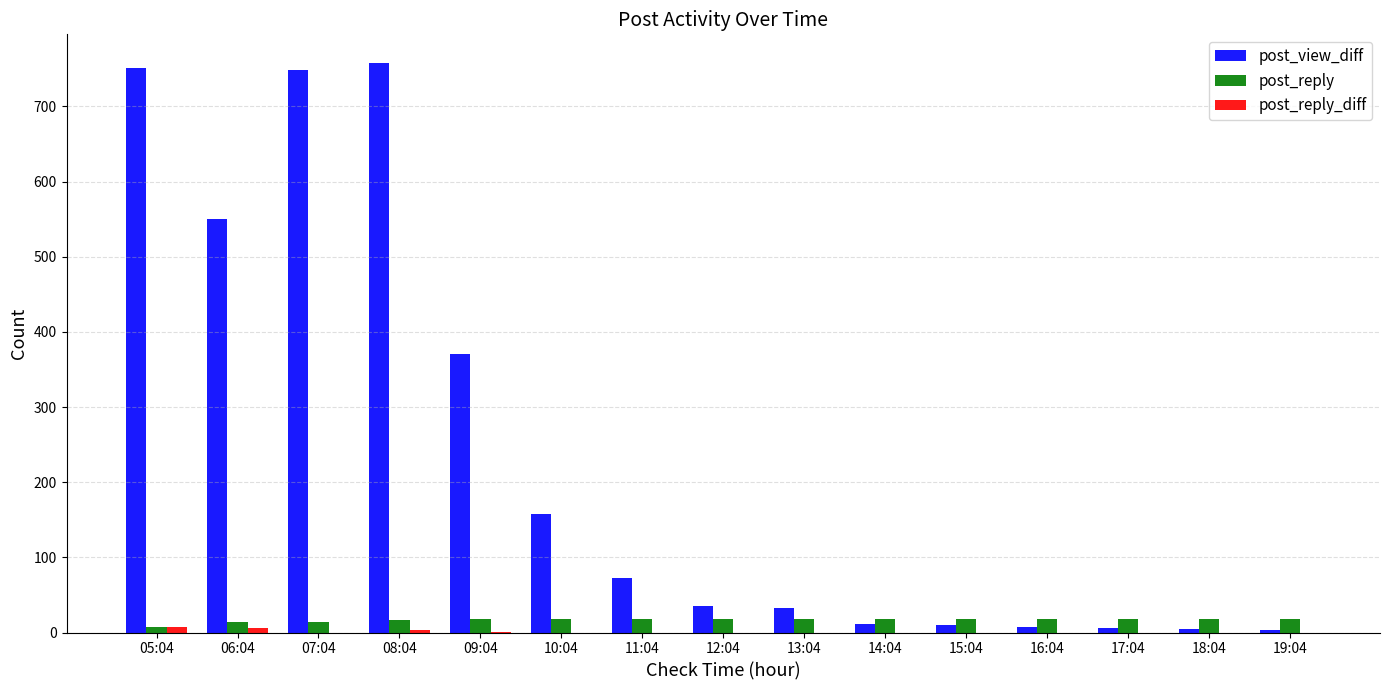

Which series changed the most between 05:04 and 14:04?

post_view_diff